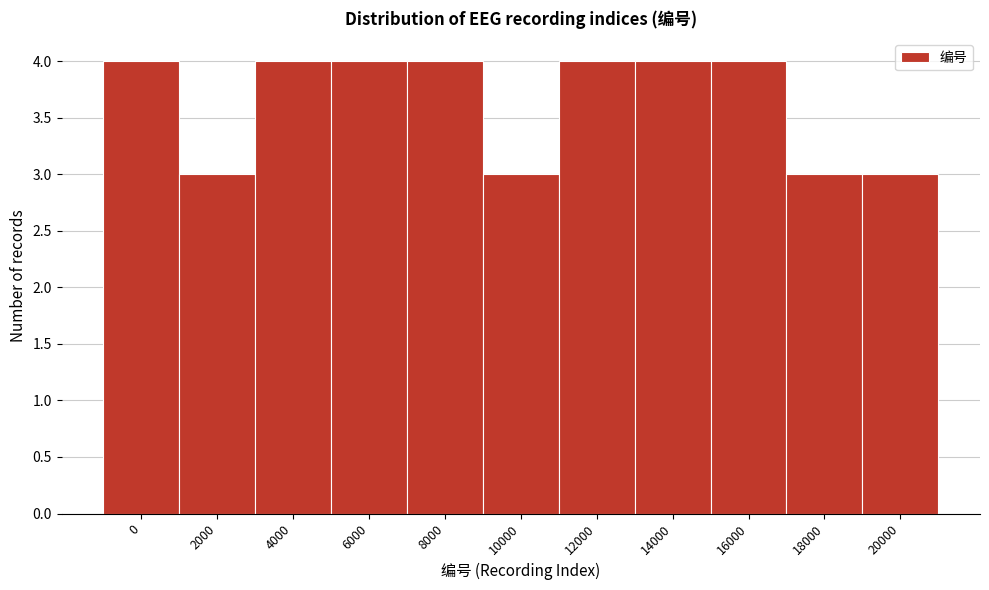

Reading left to right, transcribe all the data shown in this chart.

0=4	2000=3	4000=4	6000=4	8000=4	10000=3	12000=4	14000=4	16000=4	18000=3	20000=3